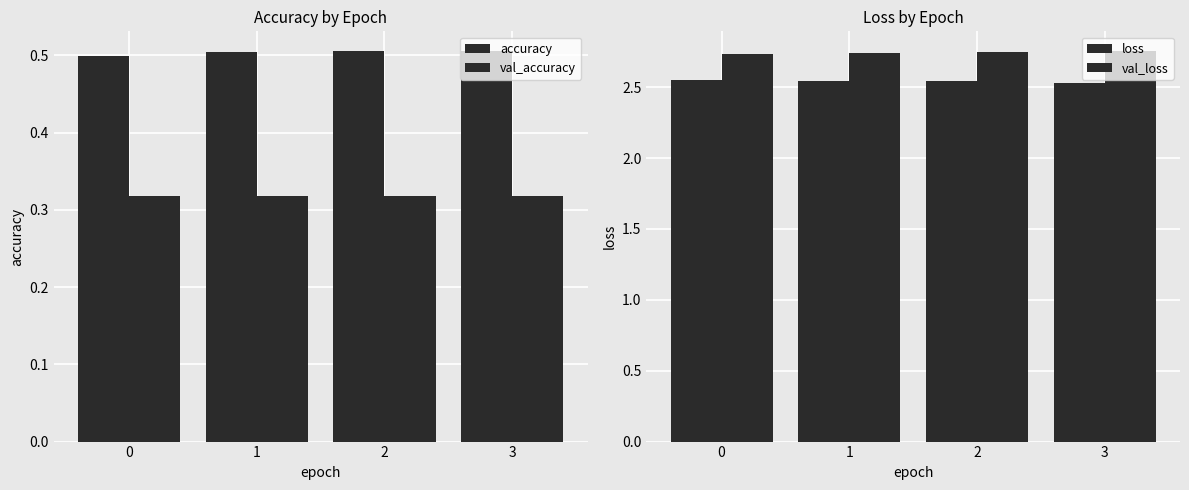

What are all the series names shown in the legend?

accuracy, val_accuracy, loss, val_loss